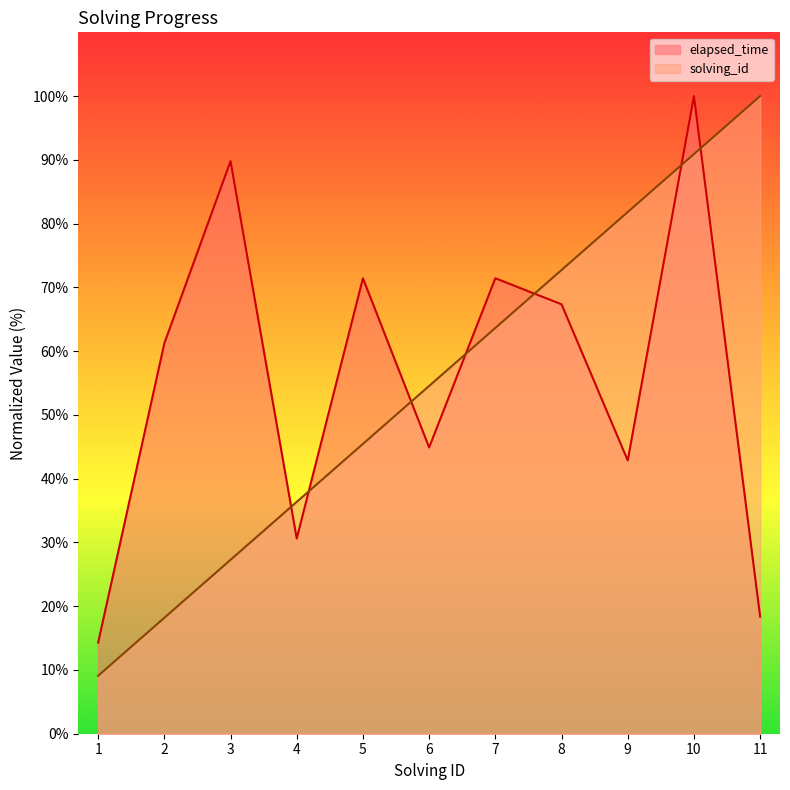

True or false: solving_id has more than 0 interior local peaks.

False